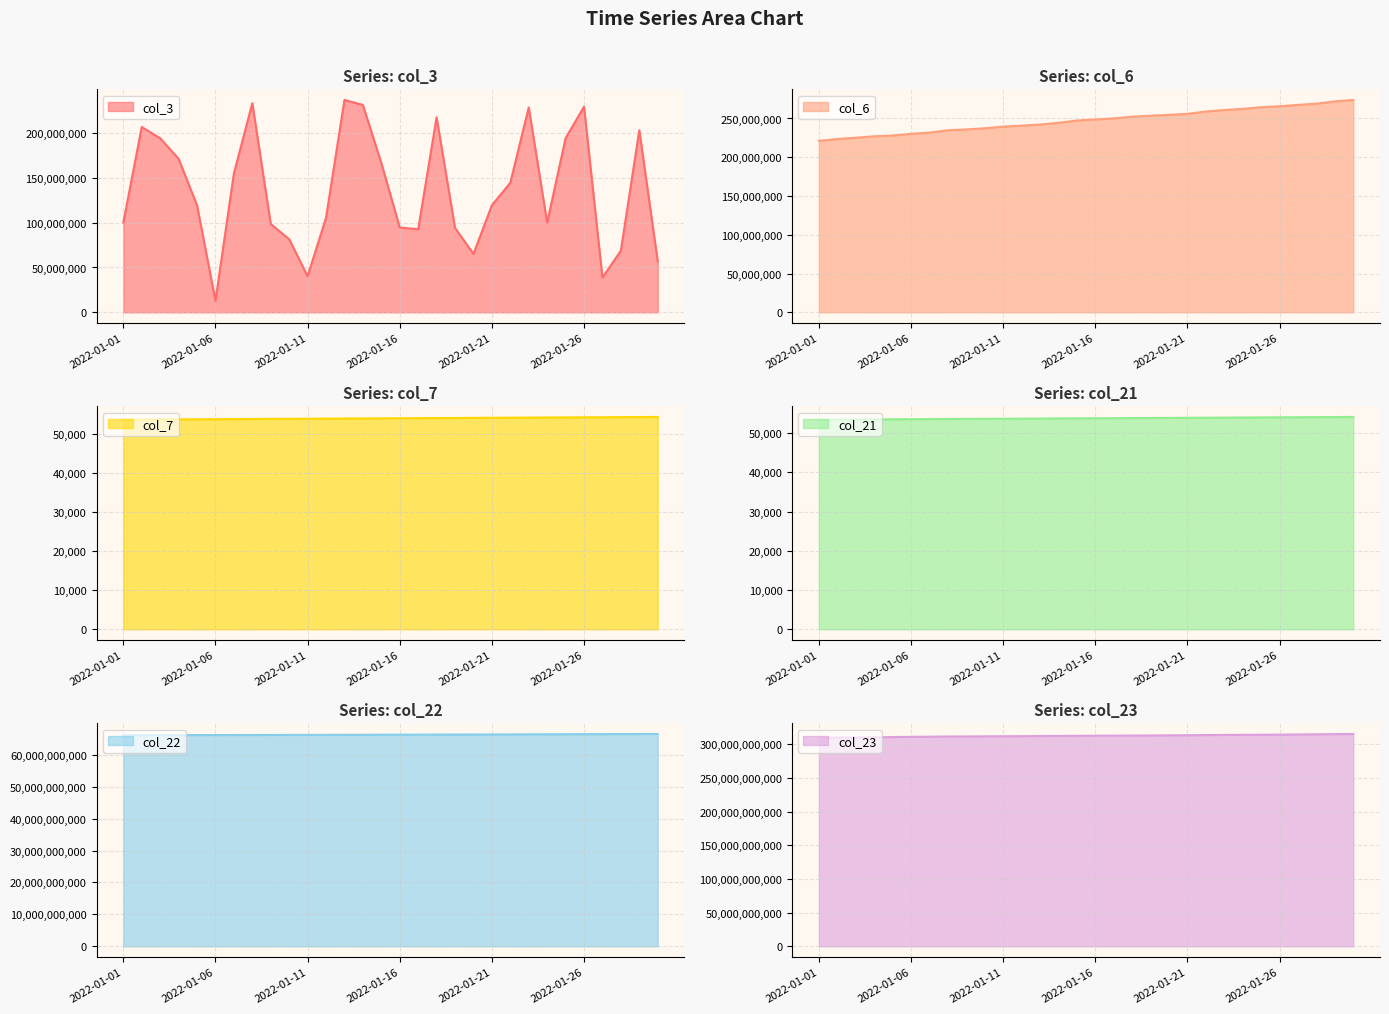

True or false: col_22 has a value of 66202016640 at 2022-01-08.

True